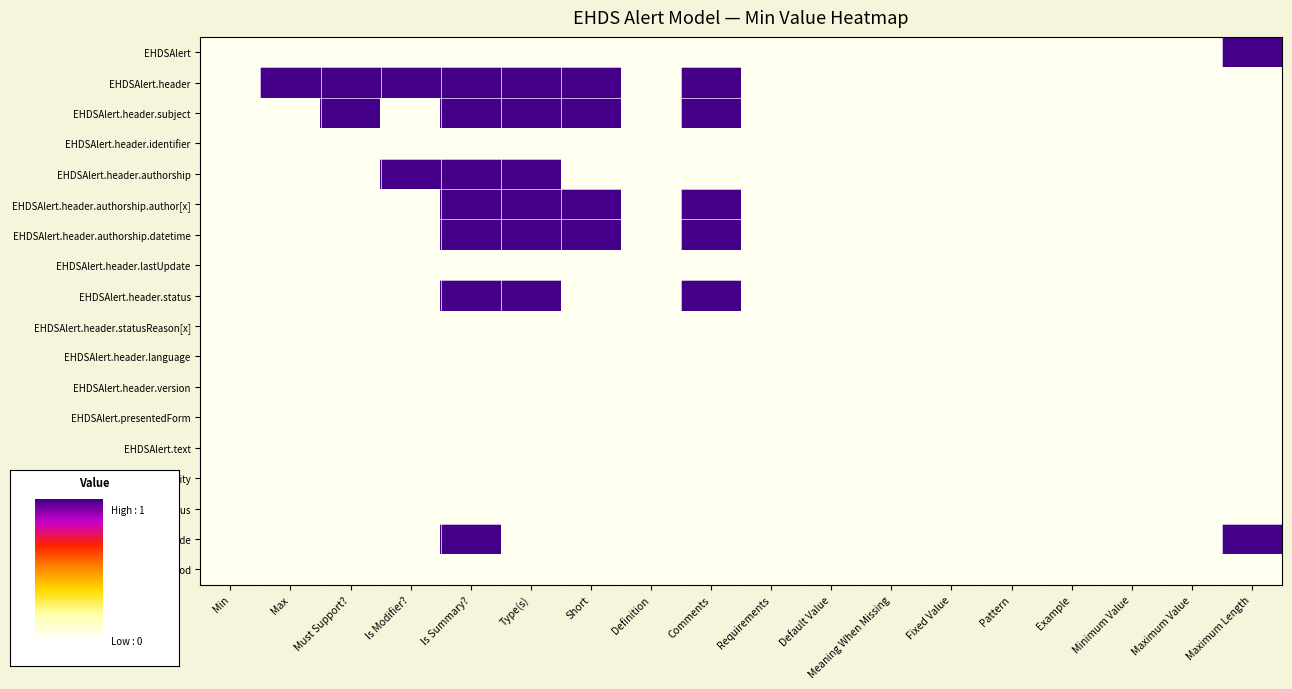

At which category does the chart reach its peak across all series?

Maximum Length